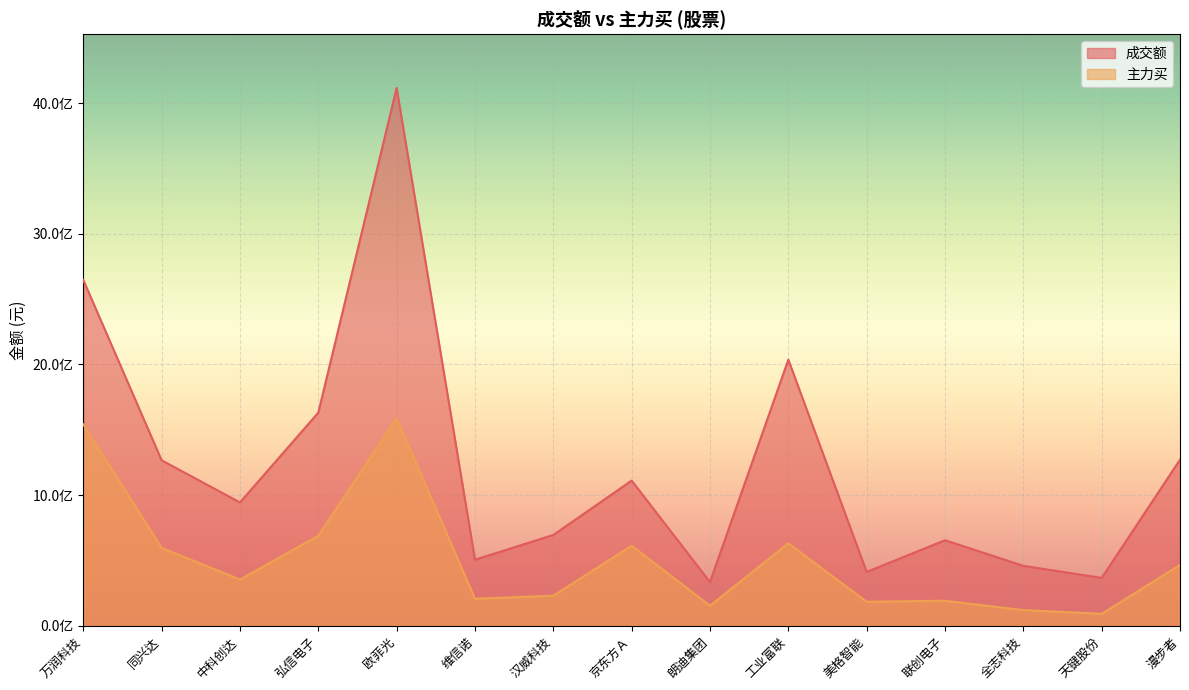

What are all the series names shown in the legend?

成交额, 主力买